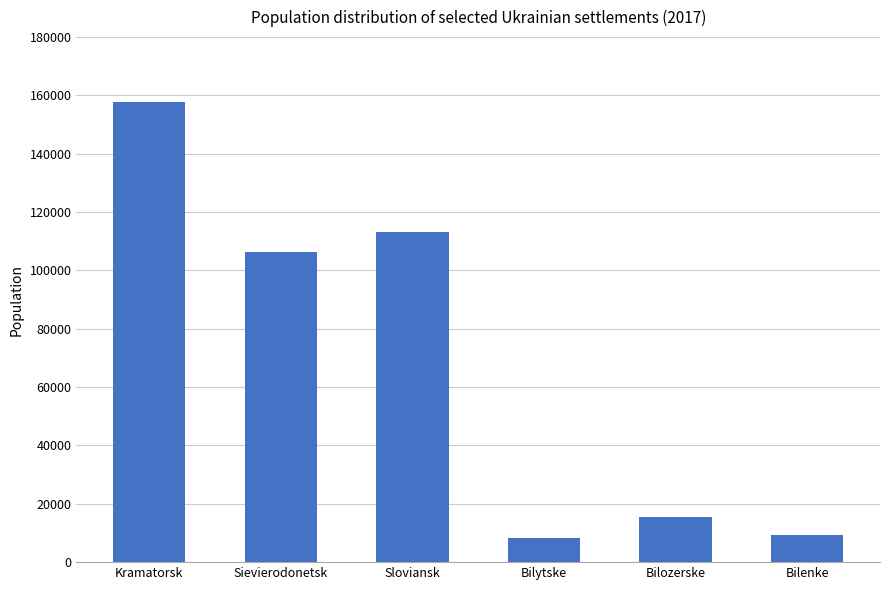

Are the bars grouped side by side (vs. stacked)?

No